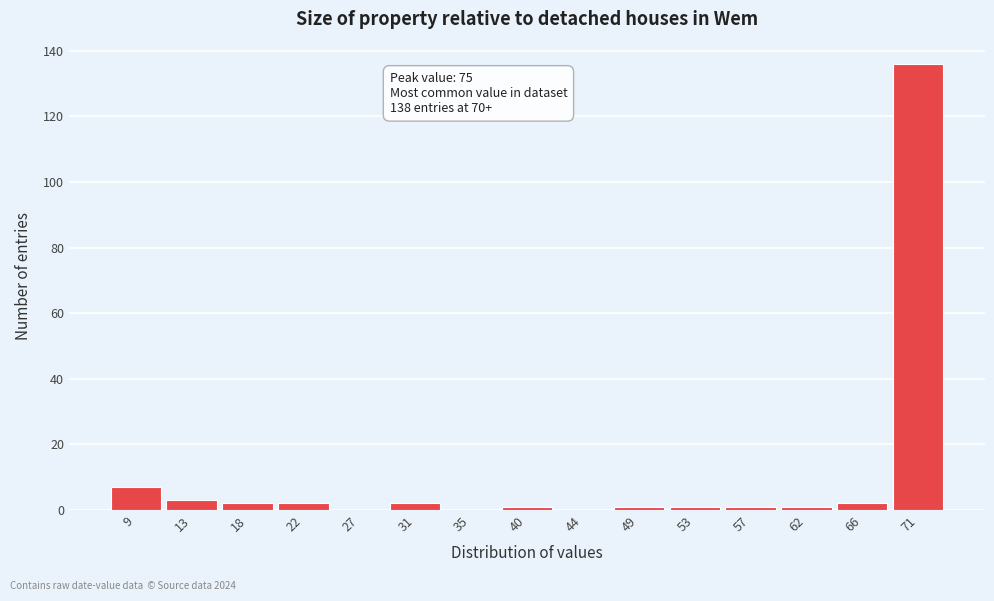

Reading left to right, extract all data points from this chart.

9=7	13=3	18=2	22=2	27=0	31=2	35=0	40=1	44=0	49=1	53=1	57=1	62=1	66=2	71=136